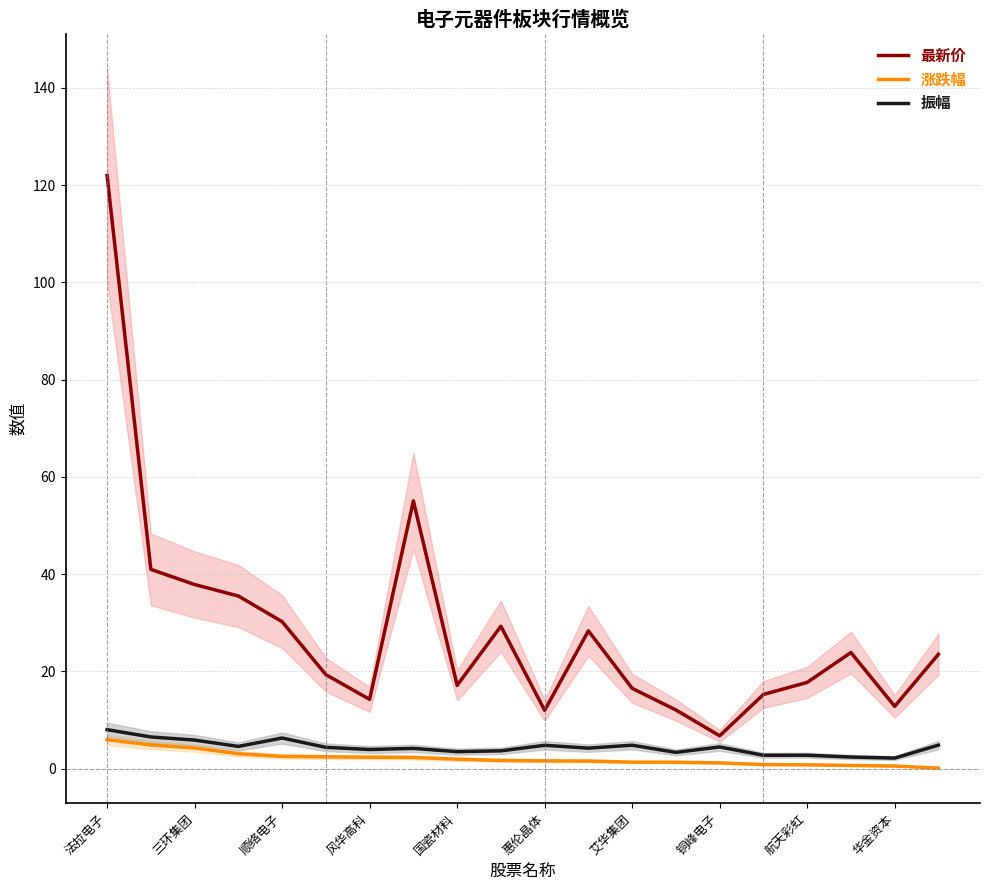

The 涨跌幅 series shows 2.4 at 风华高科. True or false?

True